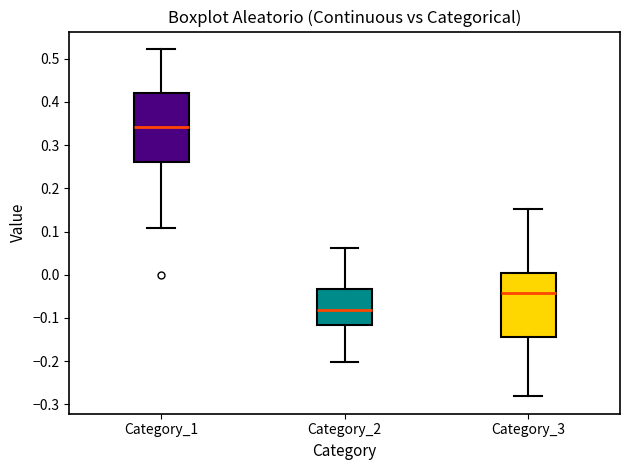

Where is the lower edge of the box for Category_1 on the y-axis? The values are not printed on the chart, so give them approximately, as read against the axis.

0.26